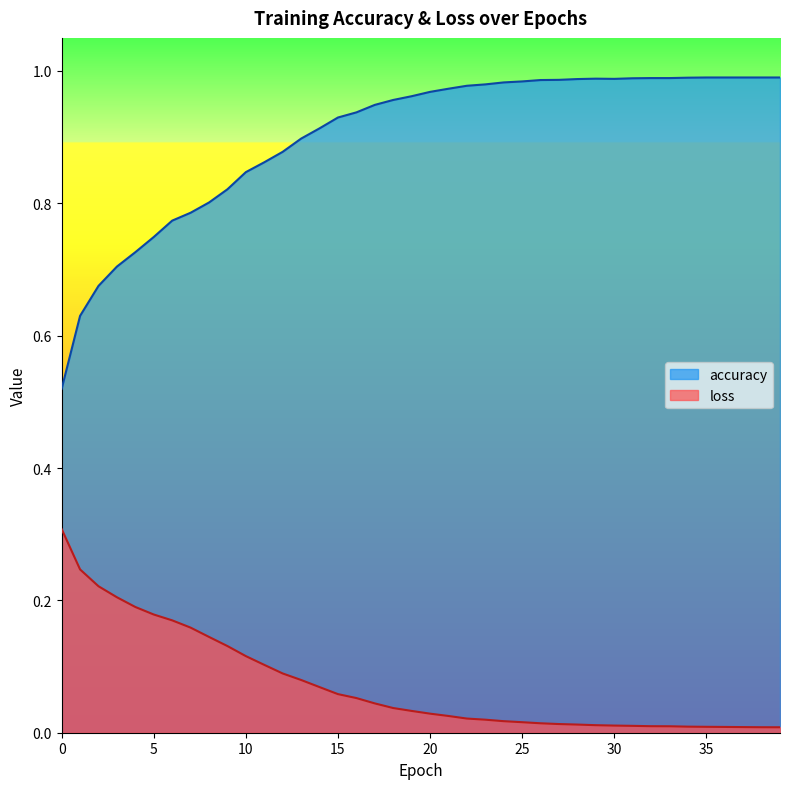

What is the value of the accuracy point at the 35th from the left?

1.0